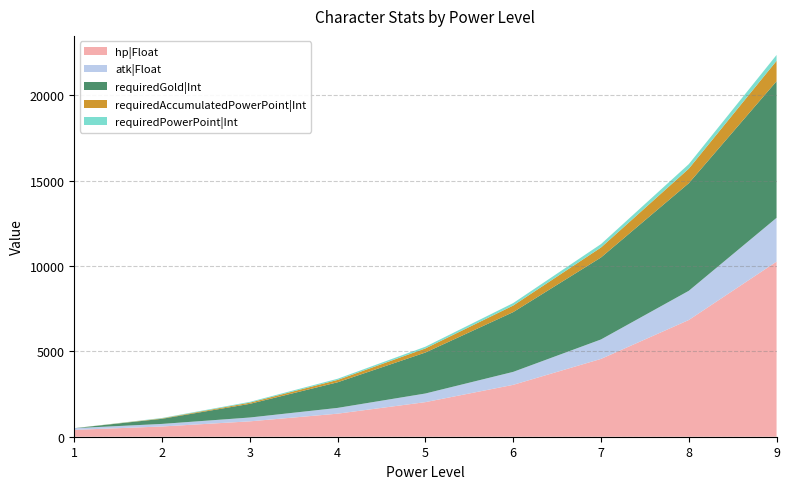

Reading left to right, list all the values displayed in this chart.

hp|Float: 1=400	2=600	3=900	4=1350	5=2025	6=3038	7=4556	8=6834	9=10252
atk|Float: 1=100	2=150	3=225	4=338	5=506	6=759	7=1139	8=1709	9=2563
requiredGold|Int: 1=0	2=300	3=800	4=1500	5=2400	6=3500	7=4800	8=6300	9=8000
requiredAccumulatedPowerPoint|Int: 1=0	2=24	3=70	4=138	5=239	6=384	7=584	8=850	9=1193
requiredPowerPoint|Int: 1=0	2=24	3=46	4=68	5=101	6=145	7=200	8=266	9=343